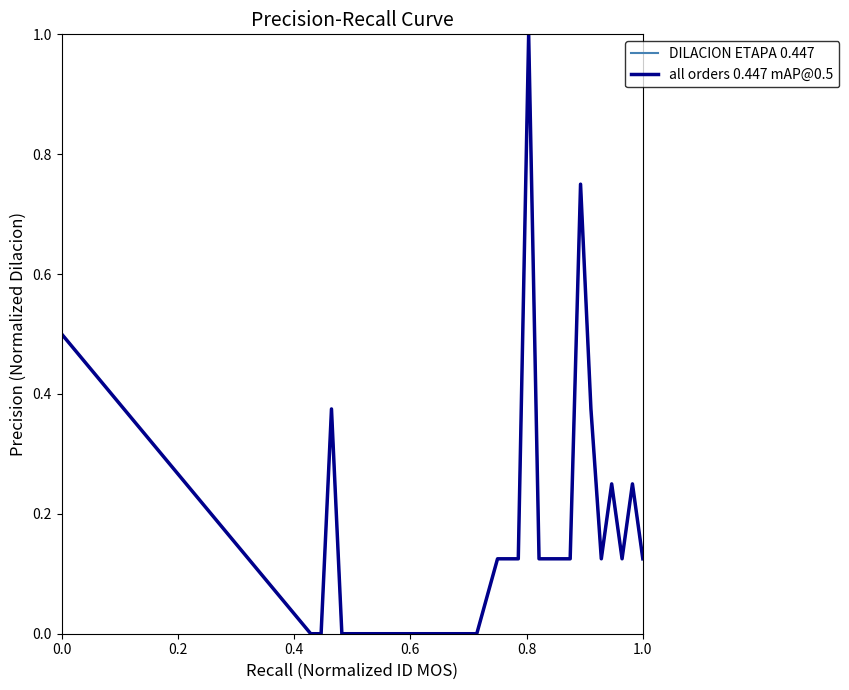

Does the chart display data point markers on the line(s)?

No